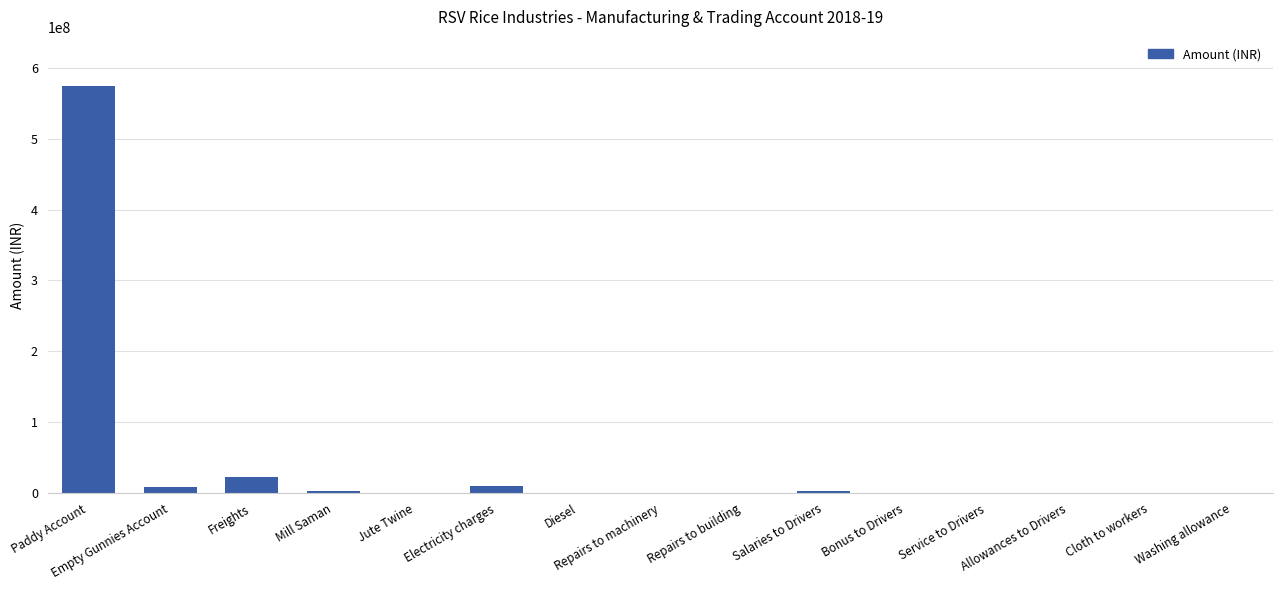

What is the sum of all values?

623106147.6